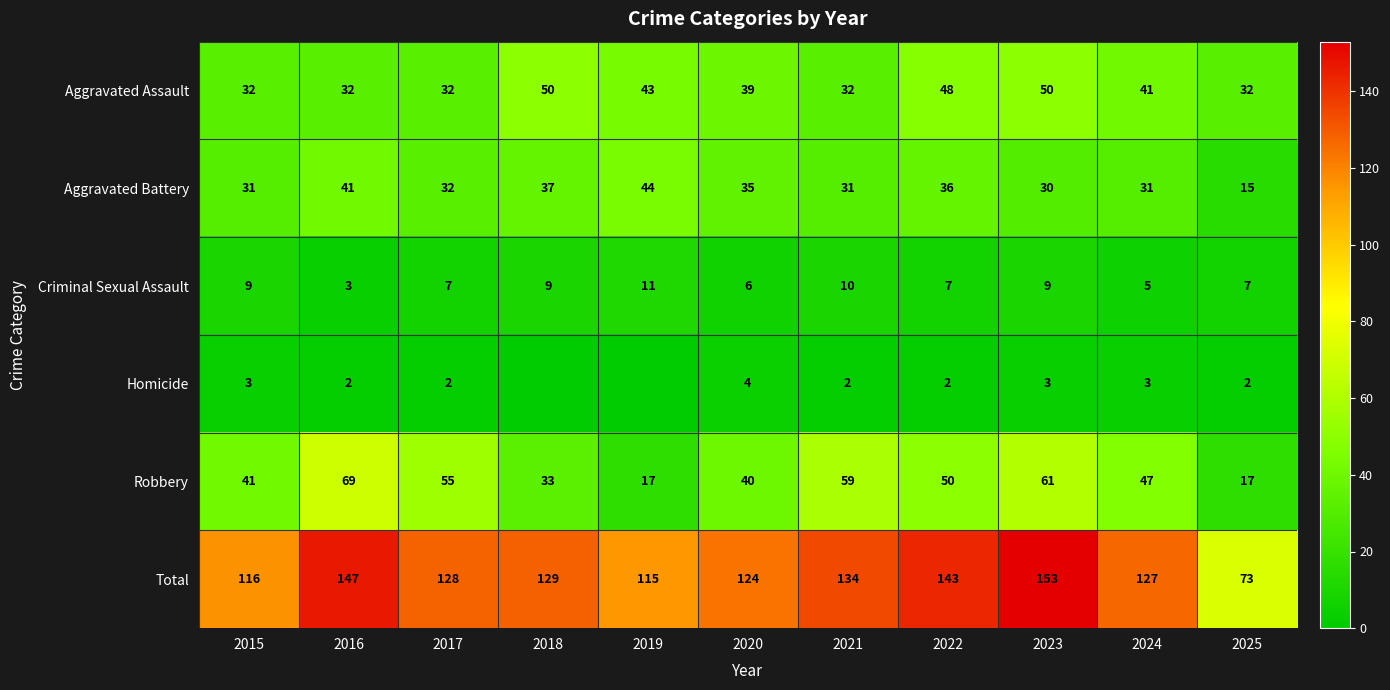

Is the value of Homicide at 2020 greater than the value of Robbery at 2018?

No